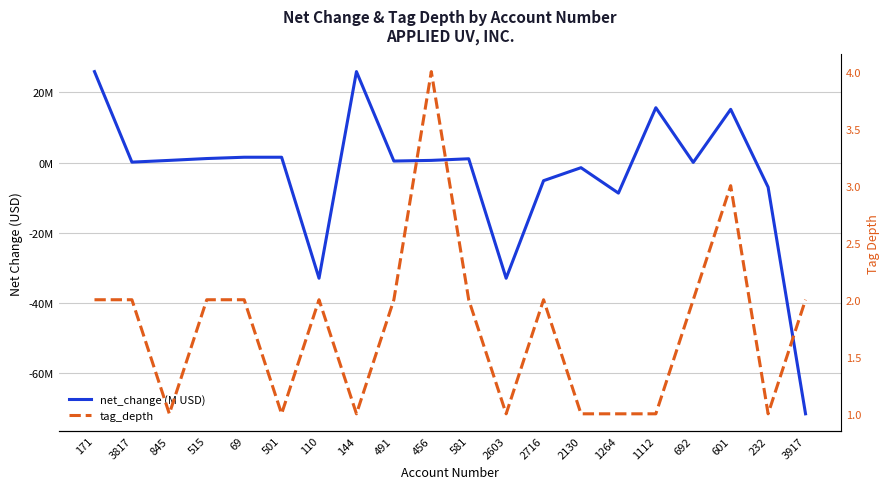

How many interior local peaks does the net_change (M USD) series have?

5